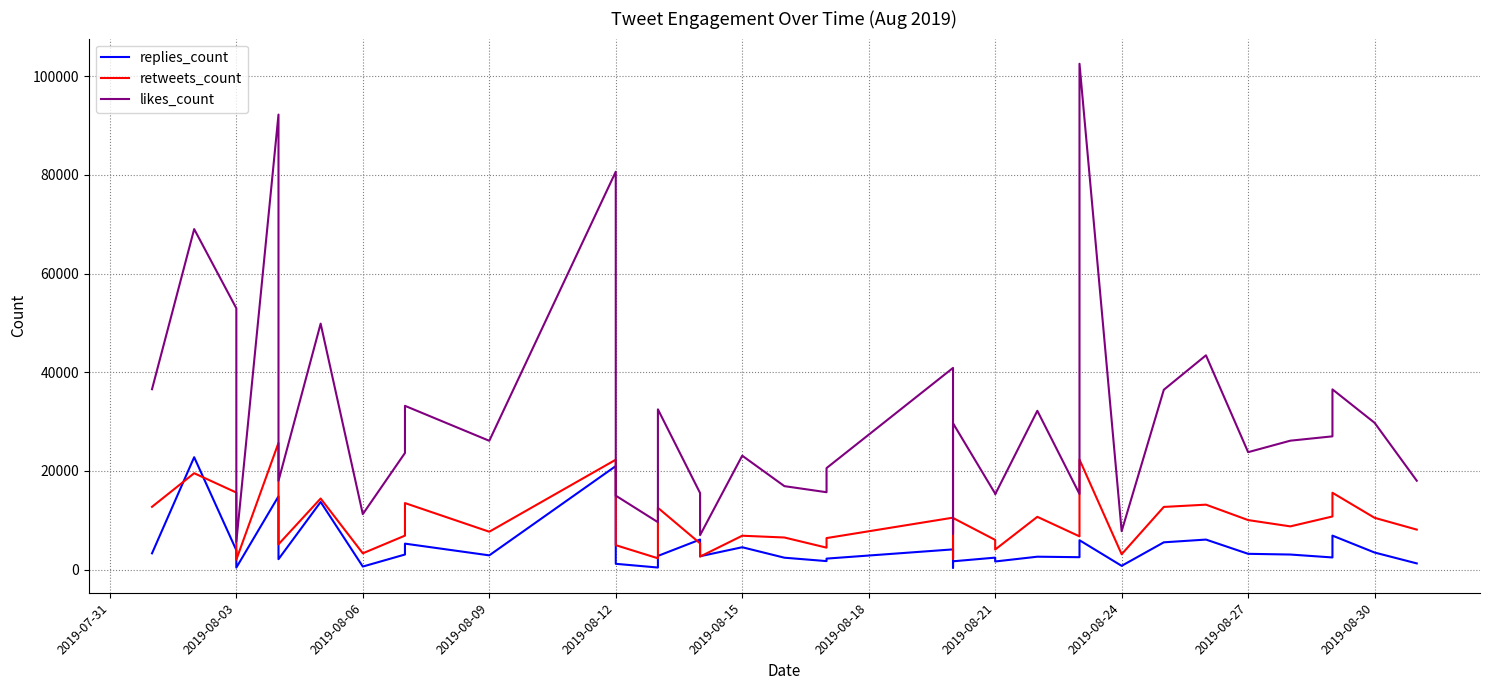

What is the lowest value of the likes_count series?

5603